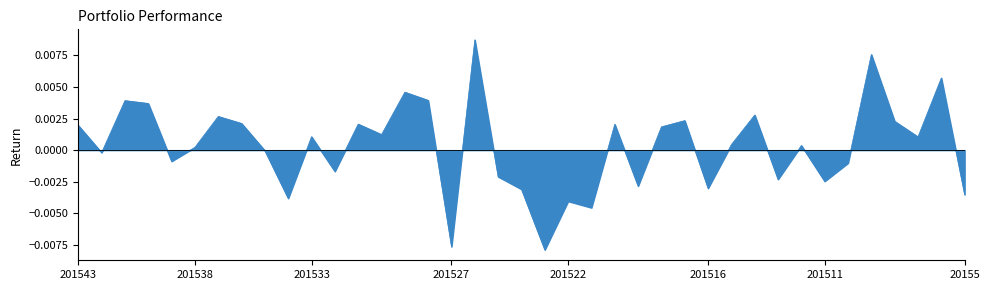

List the labels in order of value, largest first.

201526, 20159, 20156, 201529, 201528, 201541, 201540, 201514, 201537, 201517, 20158, 201536, 201531, 201520, 201543, 201518, 201530, 201533, 20157, 201515, 201512, 201538, 201535, 201542, 201539, 201510, 201532, 201525, 201513, 201511, 201519, 201516, 201524, 20155, 201534, 201522, 201521, 201527, 201523